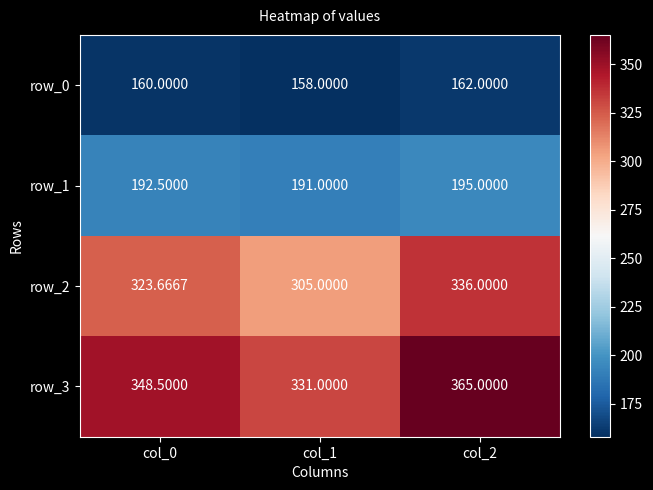

How many data points does each series have?

3